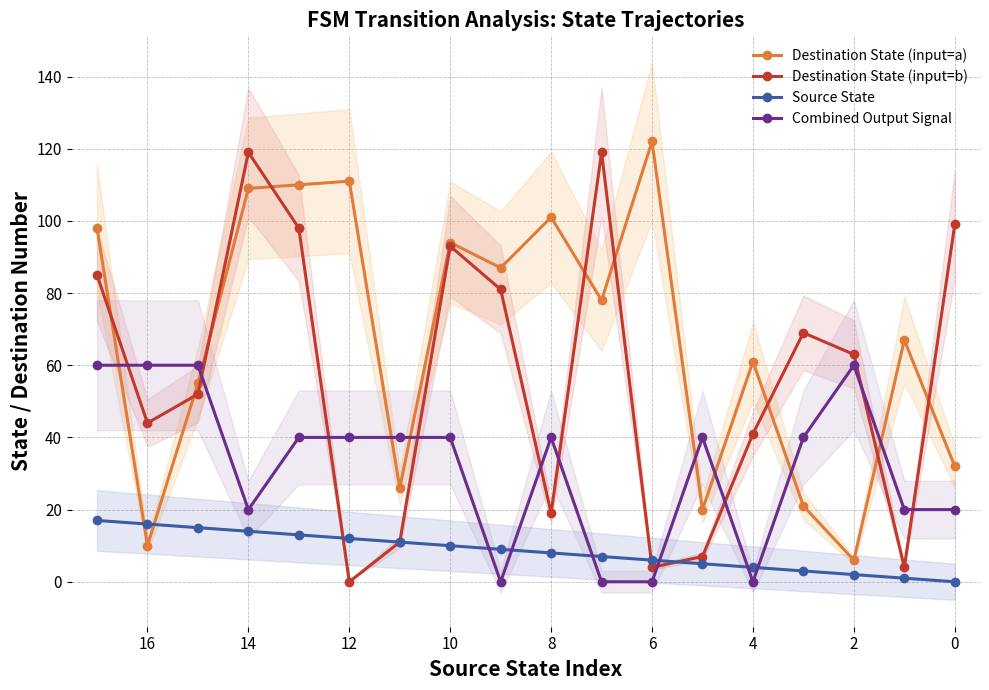

At which category does Combined Output Signal reach its first local peak?

2